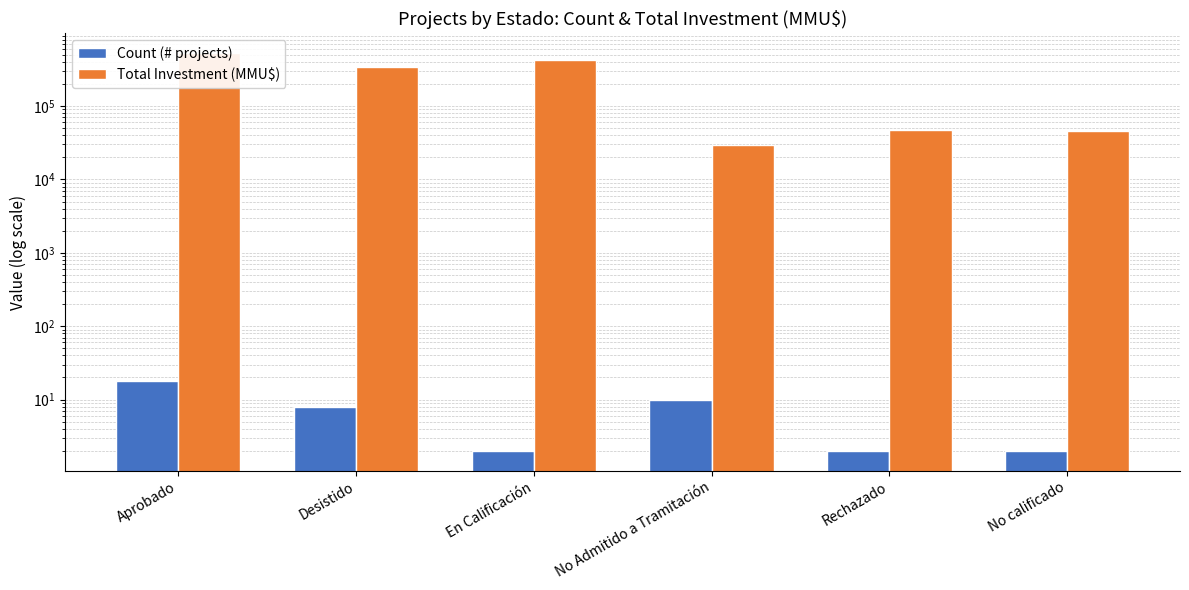

Reading left to right, transcribe all the data shown in this chart.

Count (# projects): 18	8	2	10	2	2
Total Investment (MMU$): 524795	340100	419000	29417	46464	45189